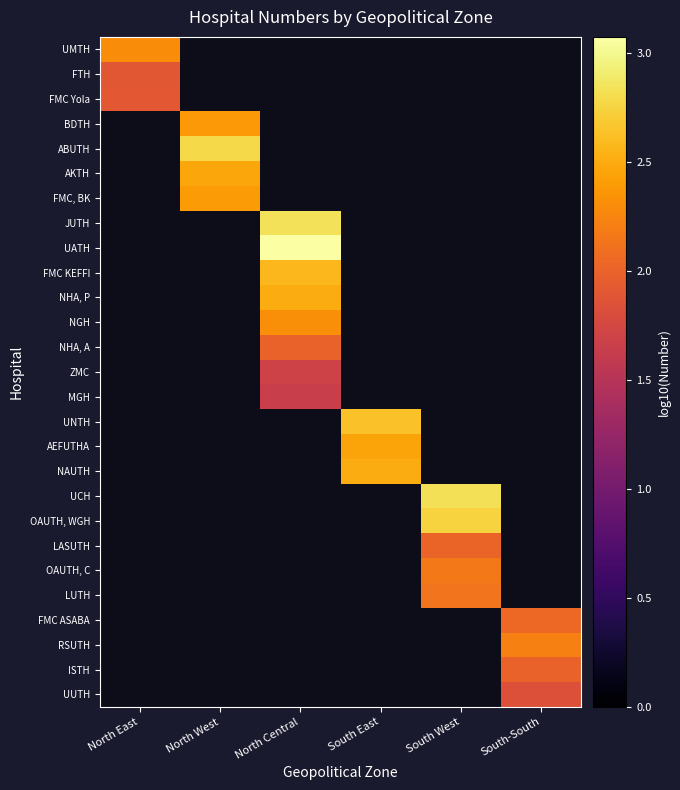

Is the value of NGH at South-South greater than the value of UNTH at South East?

No